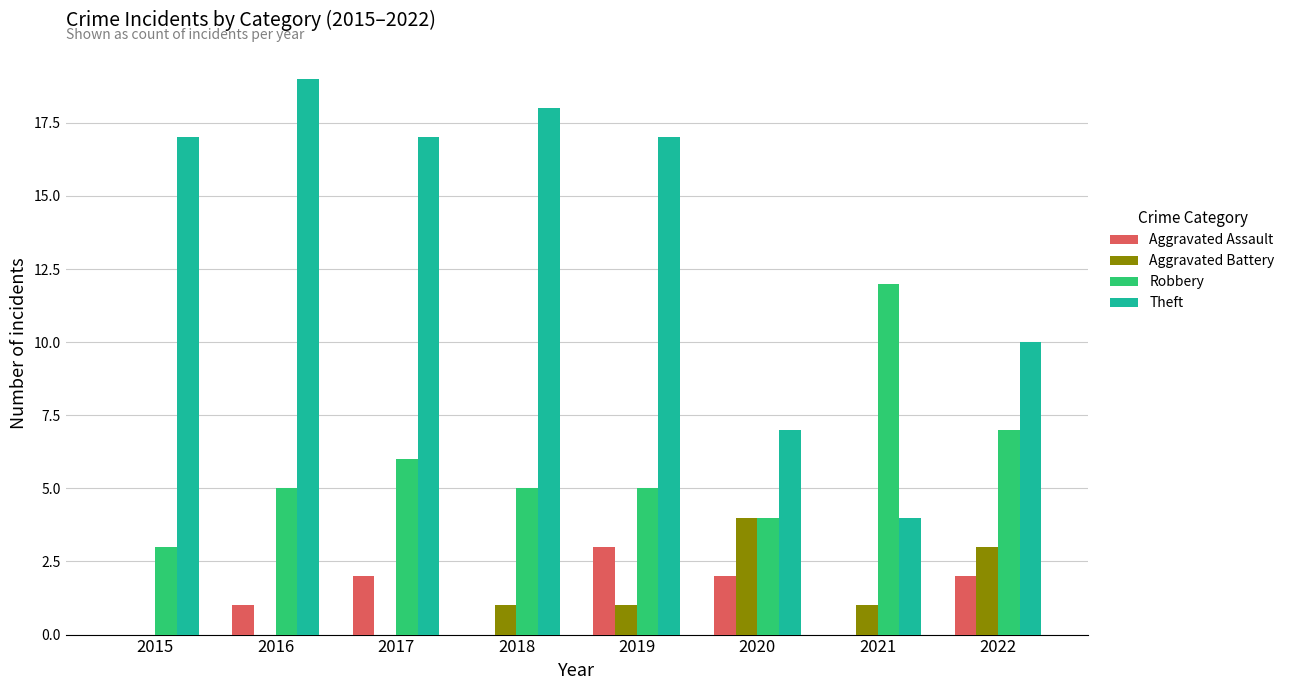

What is the sum of the Aggravated Battery values at 2016 and 2022?

3